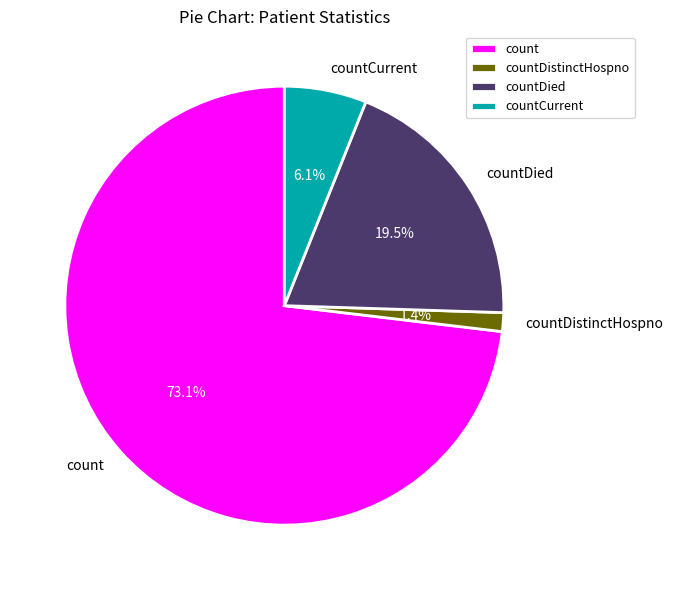

Does countDied account for over 50% of the chart?

No